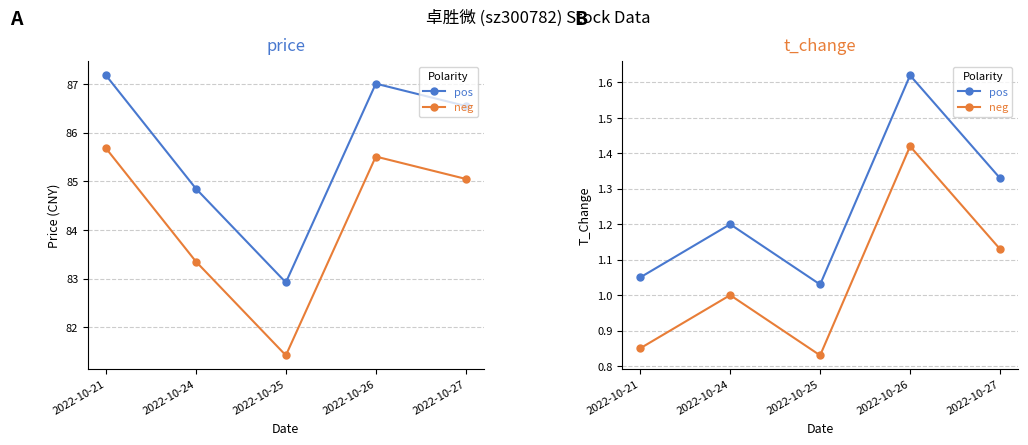

Read the t_change (pos) value at 2022-10-26.

1.6